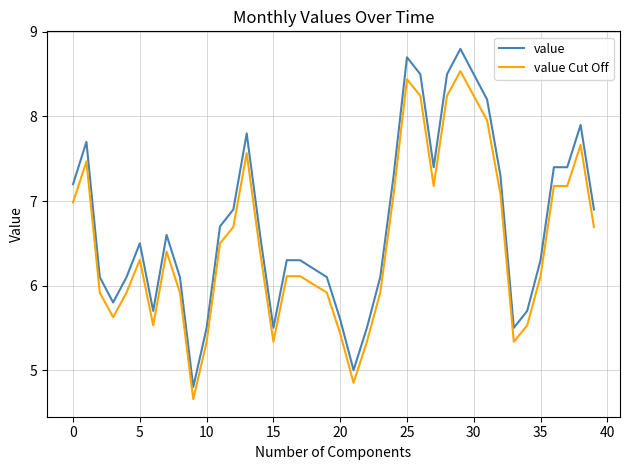

What are all the series names shown in the legend?

value, value Cut Off